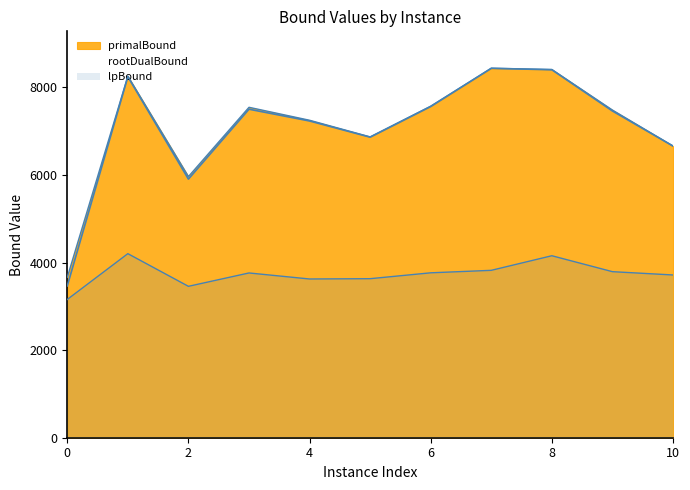

How many values in the lpBound series are below 3762?

5